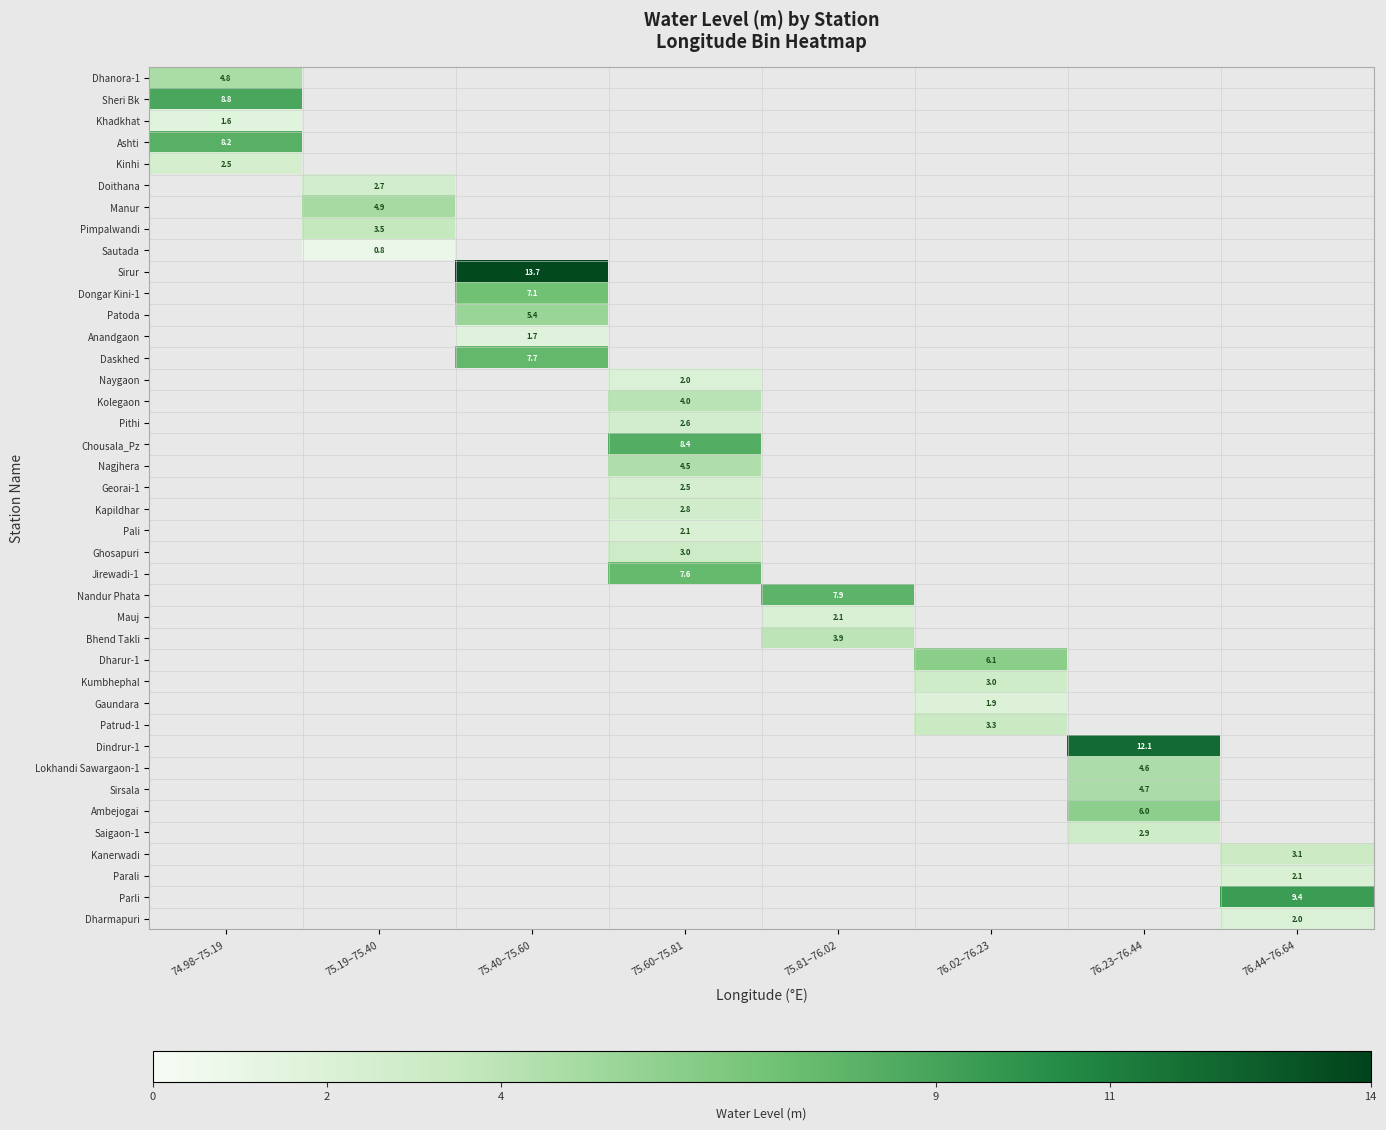

At how many categories does at least one series exceed 5?

7